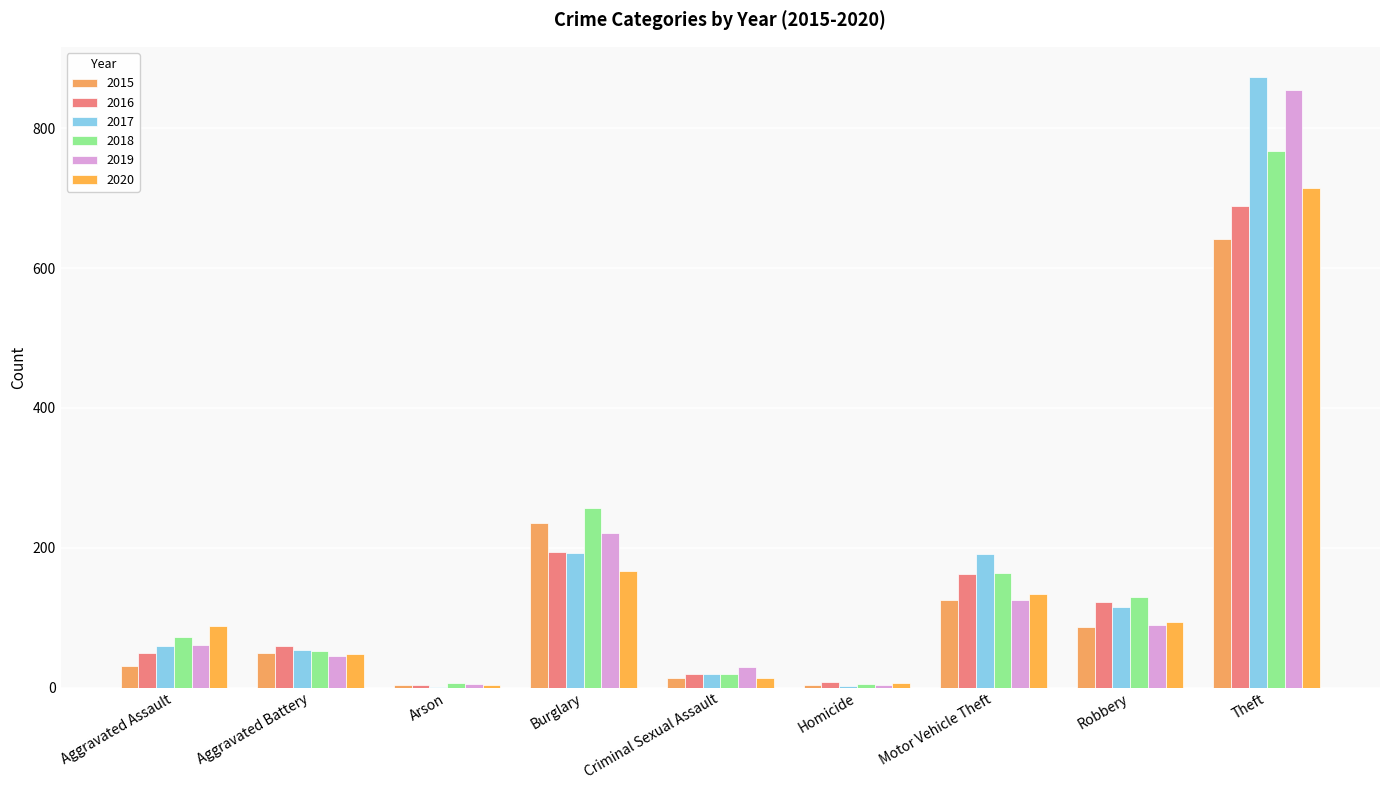

List the series in order of their peak value, highest first.

2017, 2019, 2018, 2020, 2016, 2015